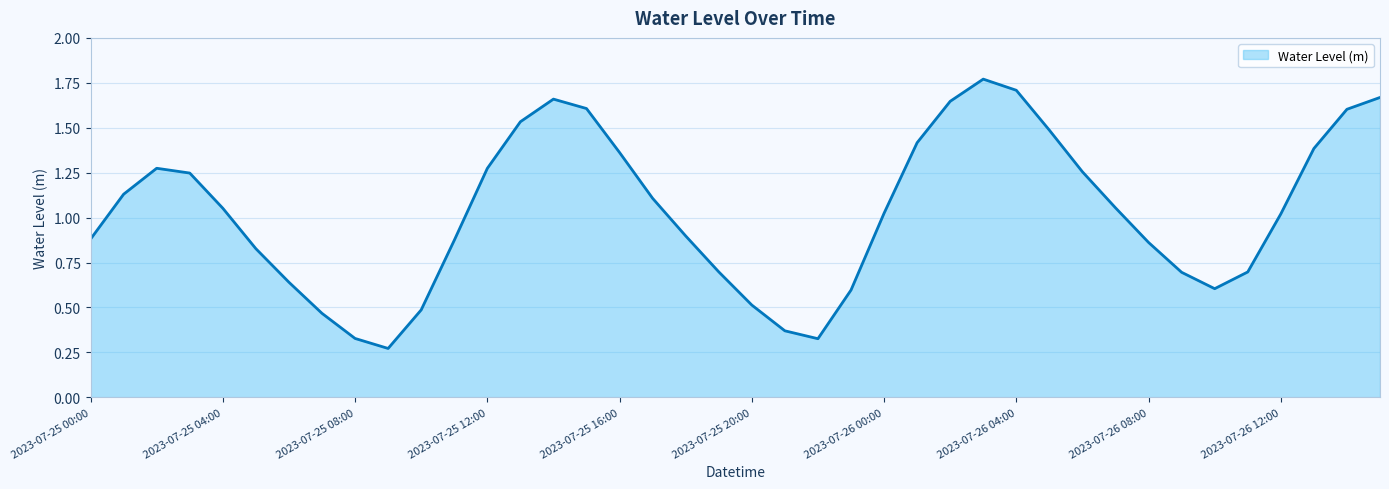

Does the chart have visible grid lines?

Yes